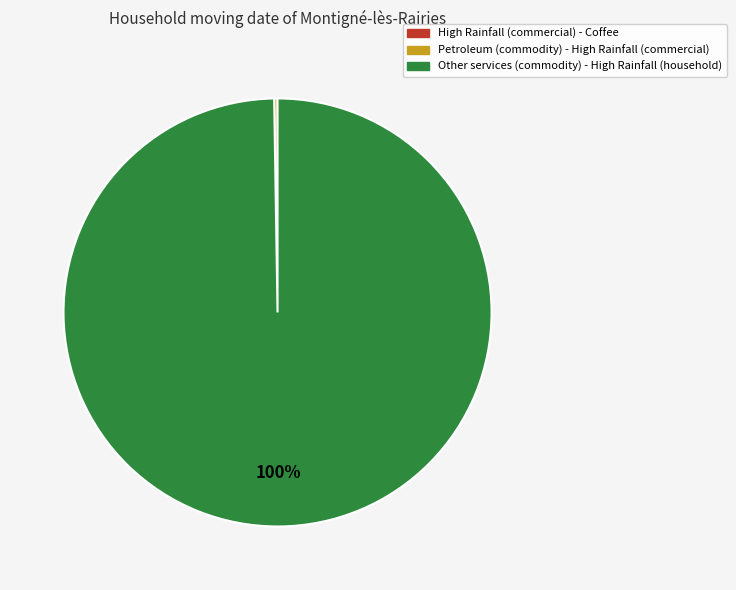

Is there any slice that represents more than half of the pie?

Yes